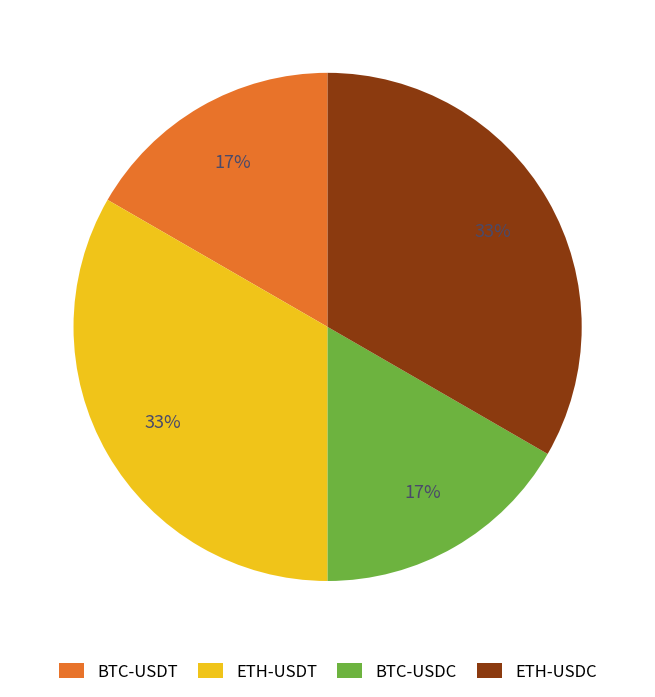

To the nearest percent, what is the combined percentage of ETH-USDC and BTC-USDC?

50%